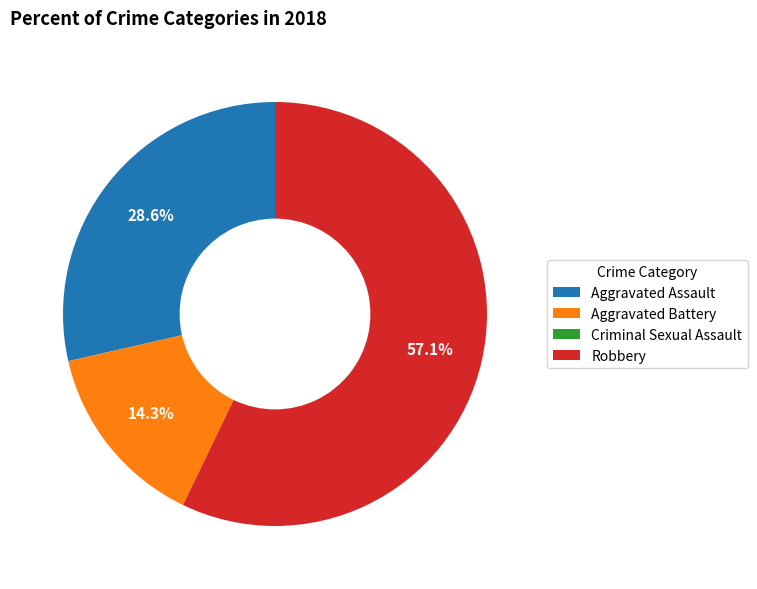

Does Aggravated Battery account for over 50% of the chart?

No